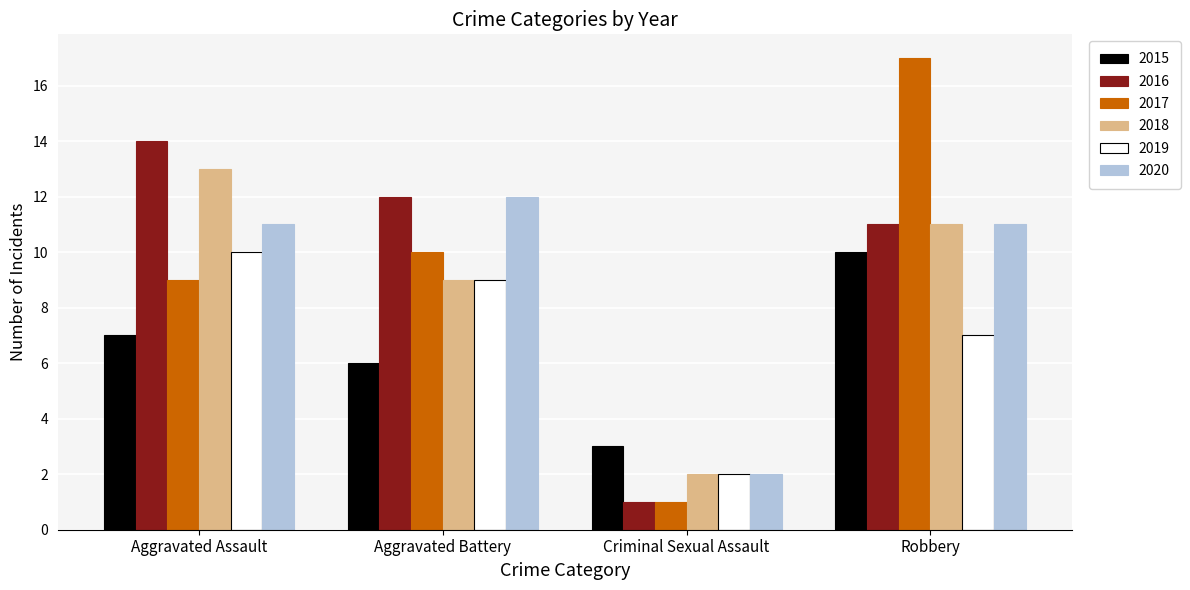

List the labels in order of 2015 value, largest first.

Robbery, Aggravated Assault, Aggravated Battery, Criminal Sexual Assault